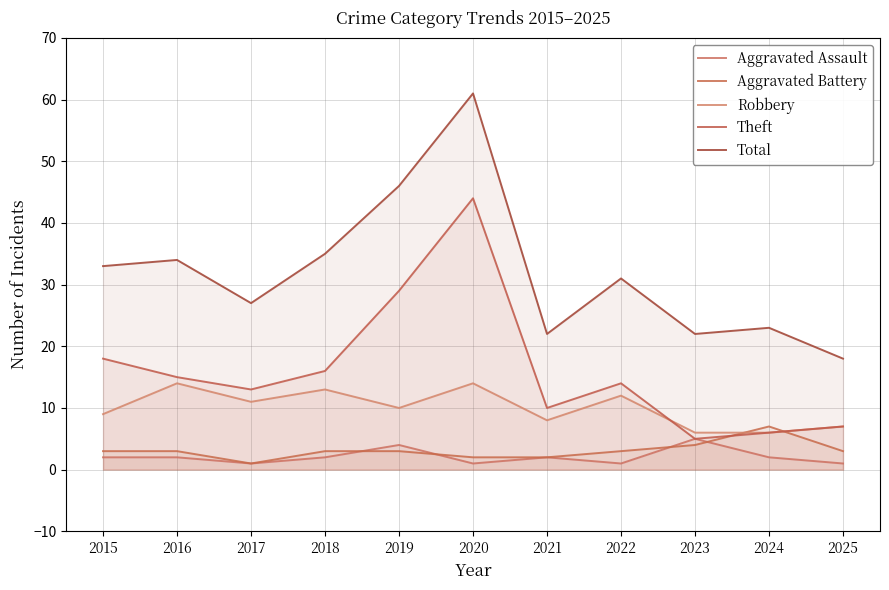

What is the maximum value shown in the chart?

61